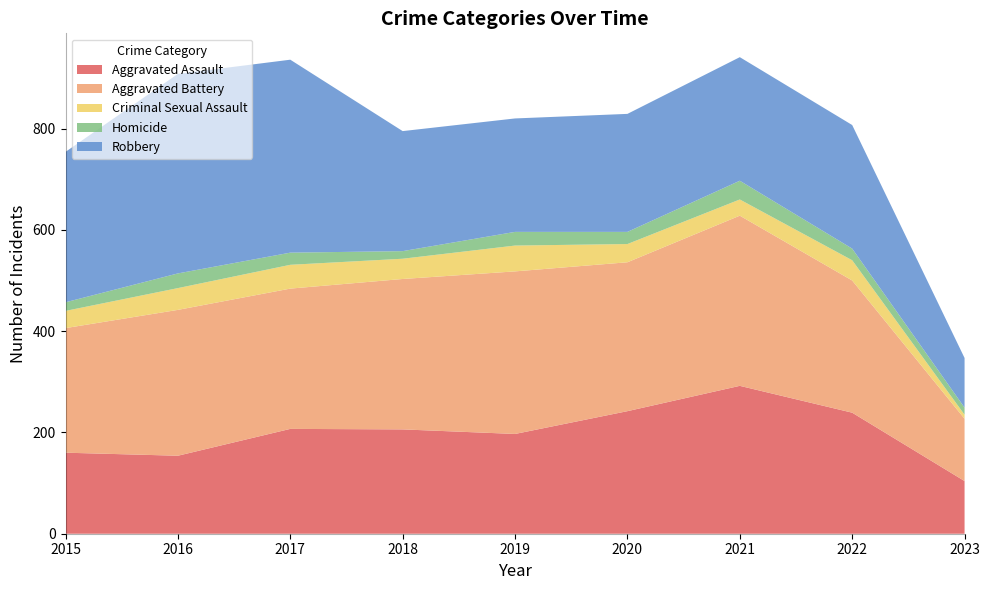

Reading right to left, what are all the values shown in this chart?

Aggravated Assault: 104	239	292	242	197	206	207	154	160
Aggravated Battery: 123	261	336	294	321	297	277	288	246
Criminal Sexual Assault: 8	40	32	36	51	40	47	43	34
Homicide: 14	23	37	24	27	15	24	29	17
Robbery: 98	244	244	233	224	237	381	394	297